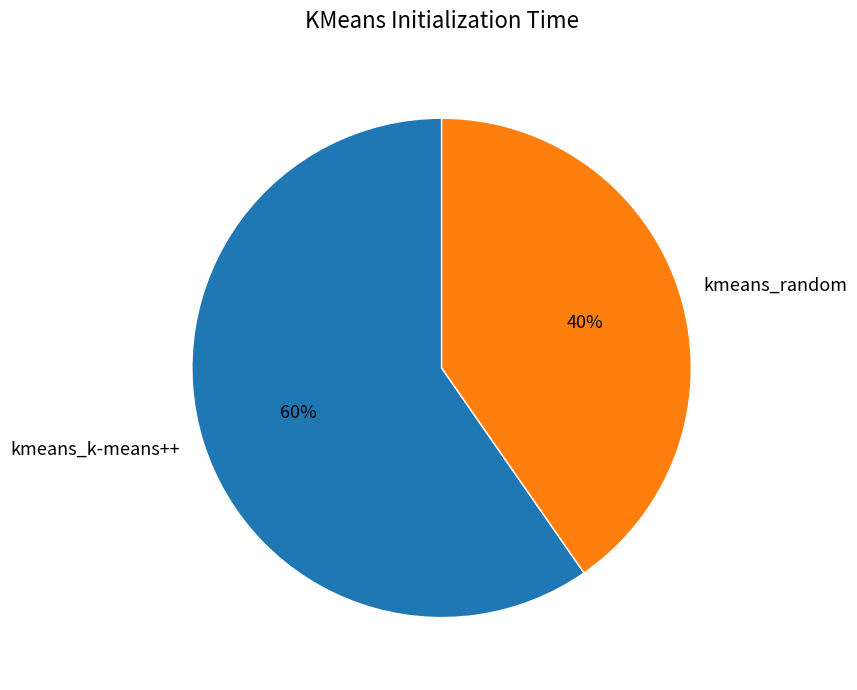

Approximately how many times larger is the value at kmeans_k-means++ compared to kmeans_random?

1.5